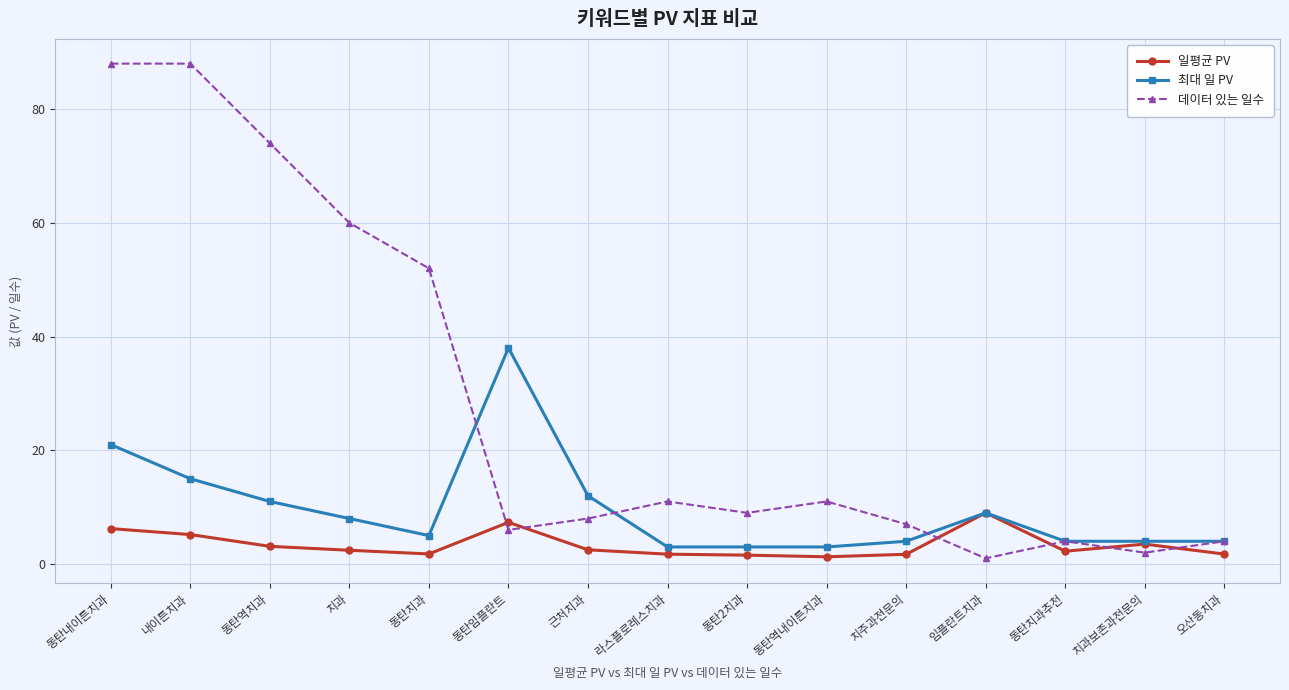

Does the chart display data point markers on the line(s)?

Yes